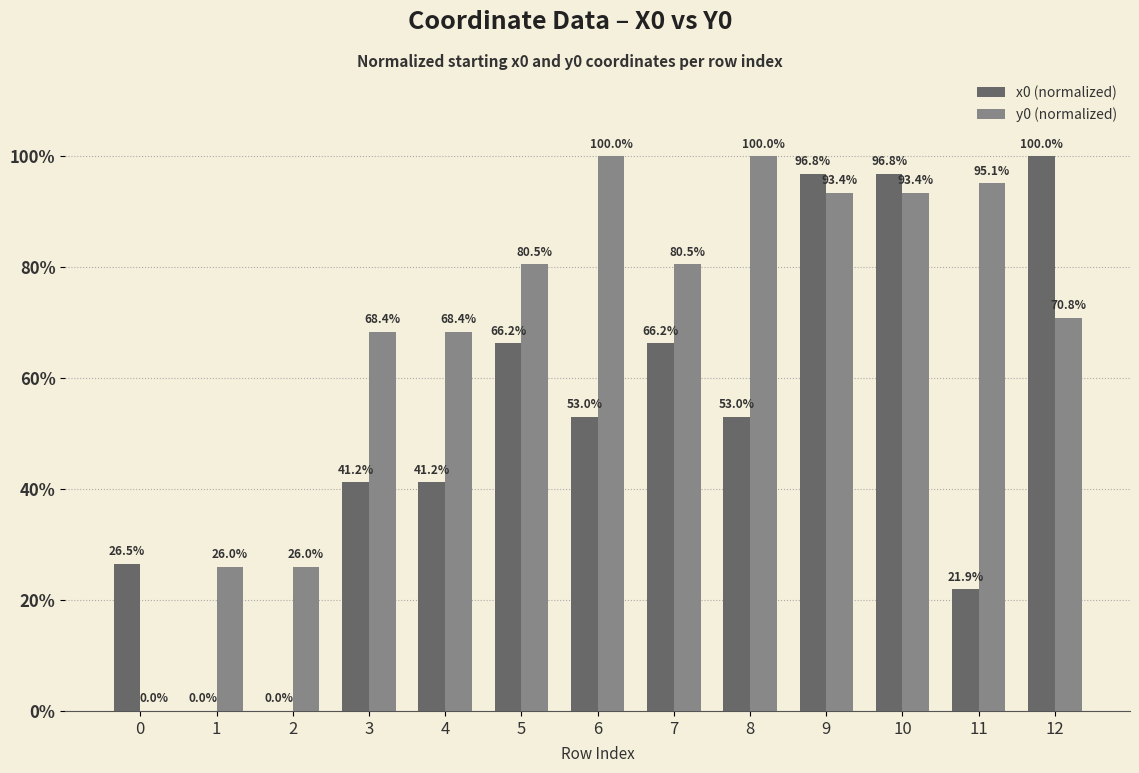

True or false: y0 (normalized) has a value of 26.0 at 1.

True